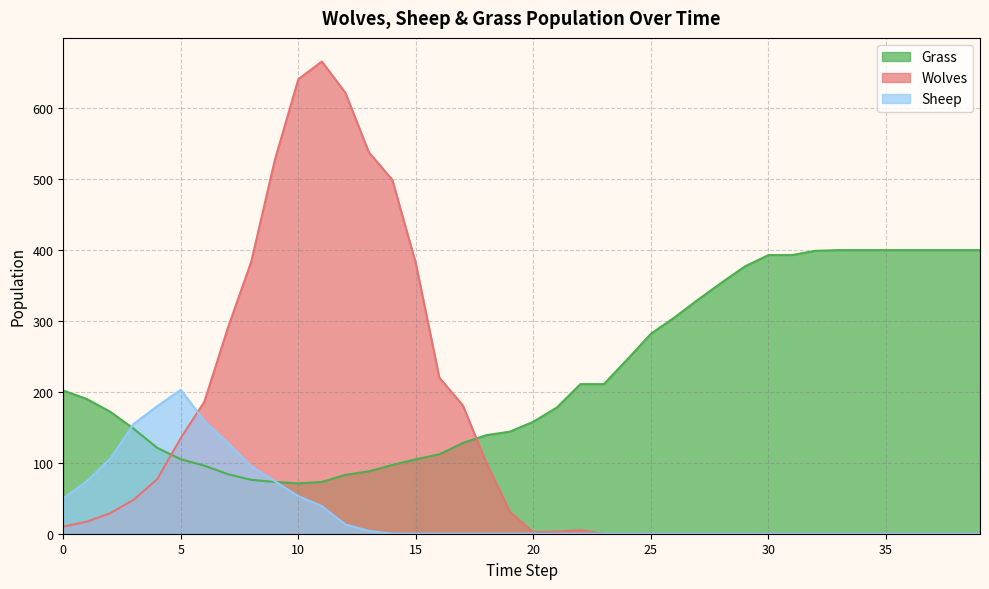

What is the difference between the maximum and minimum values in the Sheep series?

203